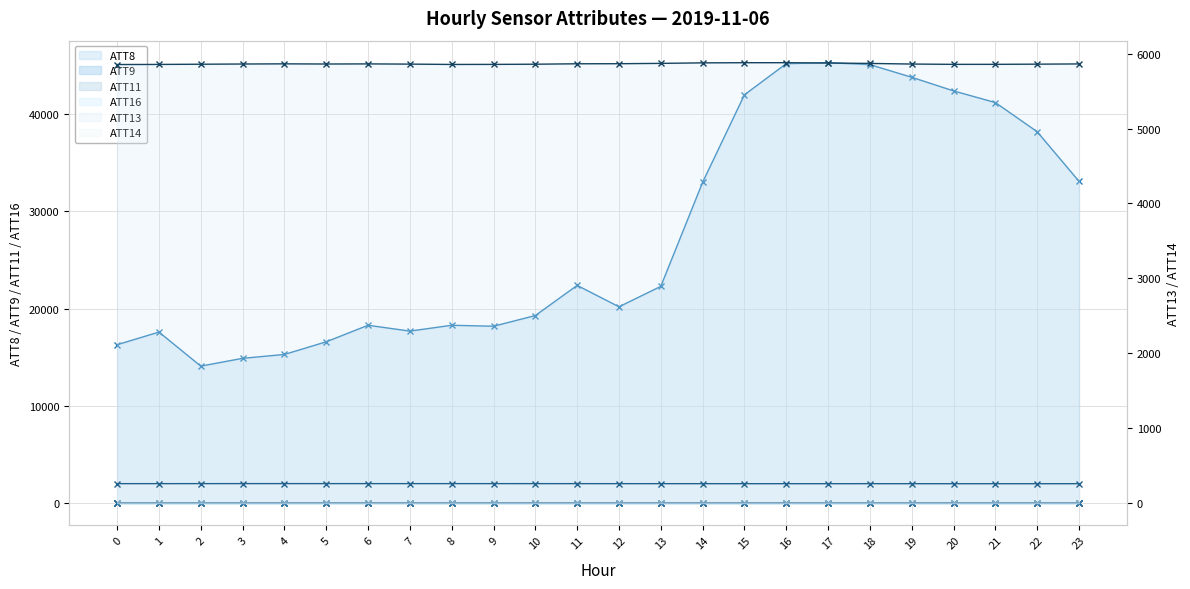

True or false: ATT14 and ATT11 cross at least once.

False